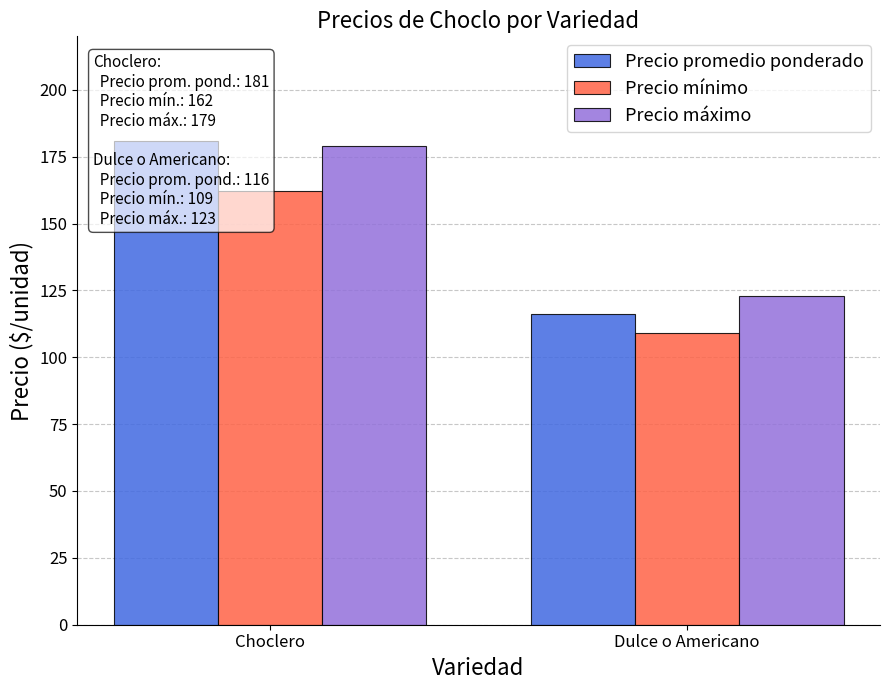

What is the label of the 1st bar from the left?

Choclero